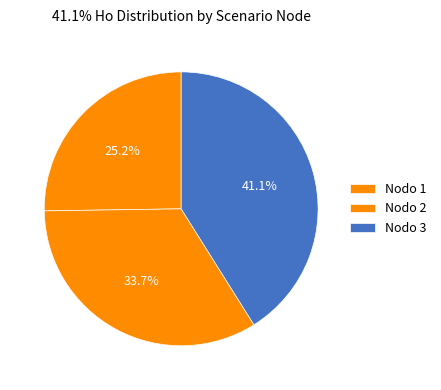

Rank the categories by value from highest to lowest.

Nodo 3, Nodo 2, Nodo 1